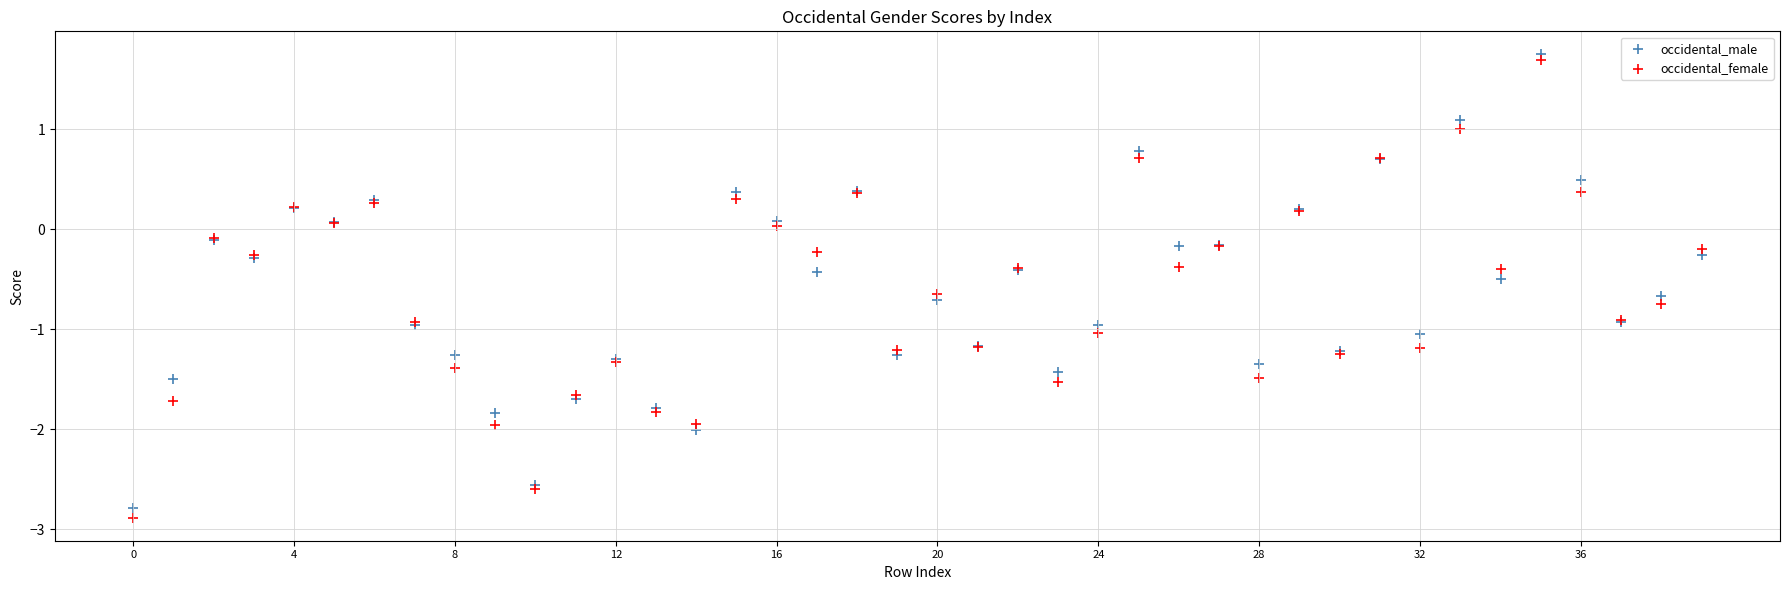

Which series has the widest spread of Y values?

occidental_female